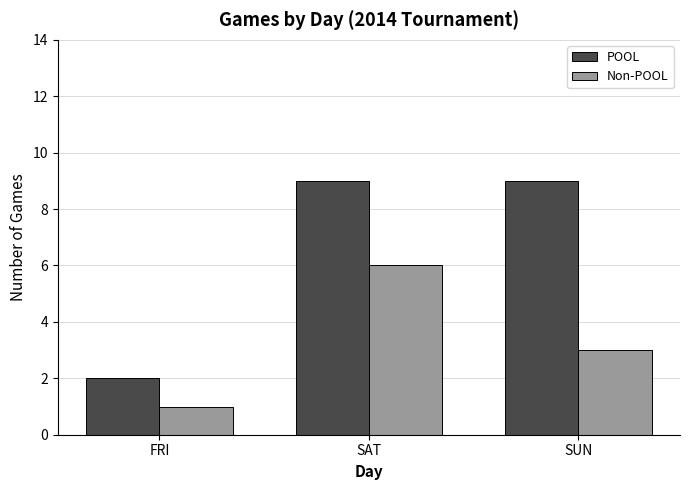

Rank the series by their maximum value, from highest to lowest.

POOL, Non-POOL